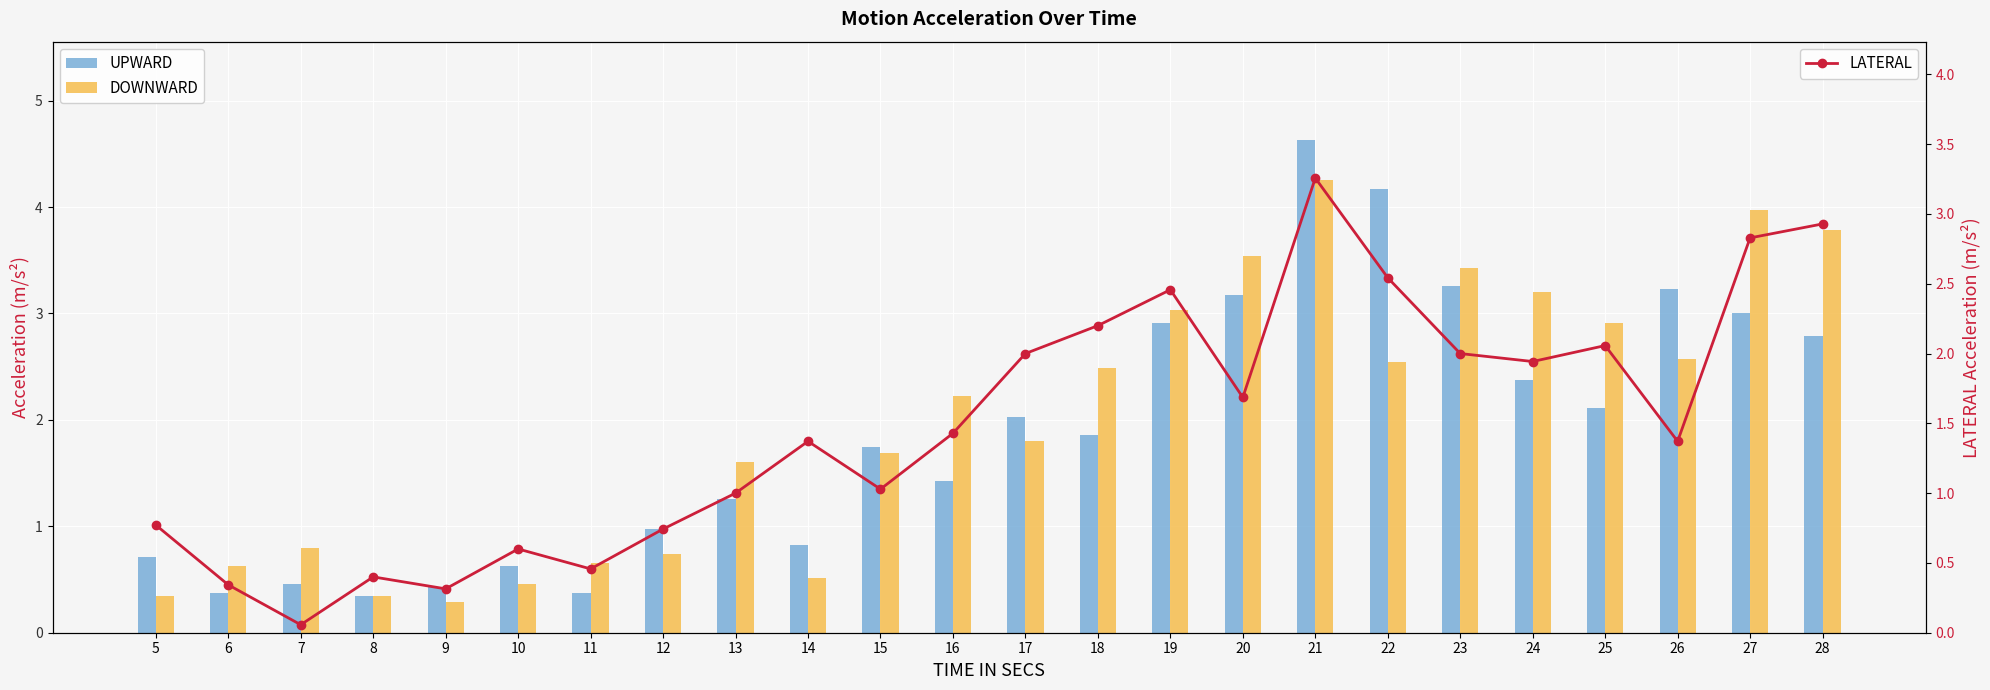

At which category is the sum across all series the highest?

21